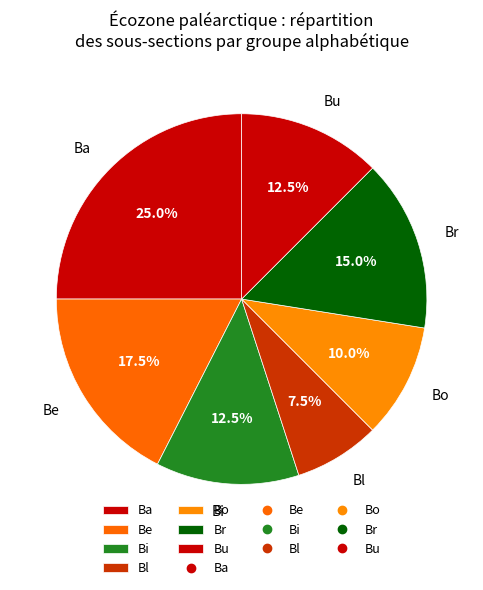

To the nearest percent, what is the difference between the Bi and Ba slice percentages?

12%